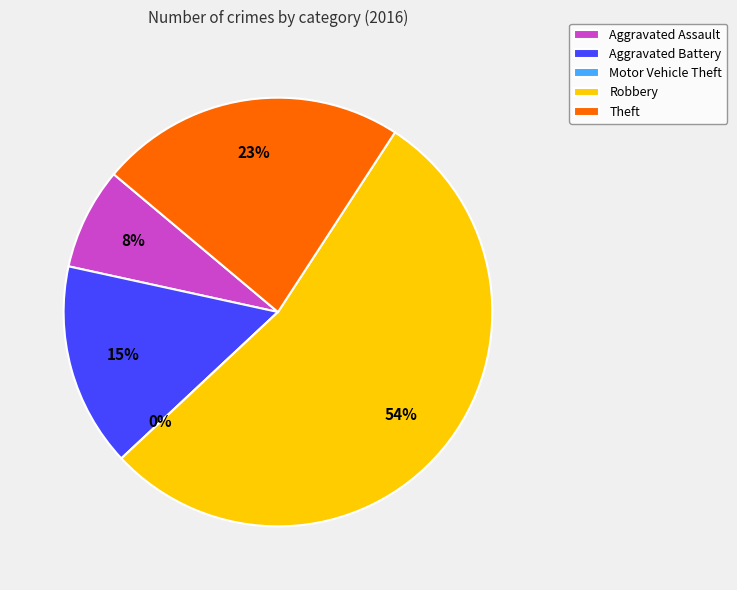

Rank the categories by value from highest to lowest.

Robbery, Theft, Aggravated Battery, Aggravated Assault, Motor Vehicle Theft